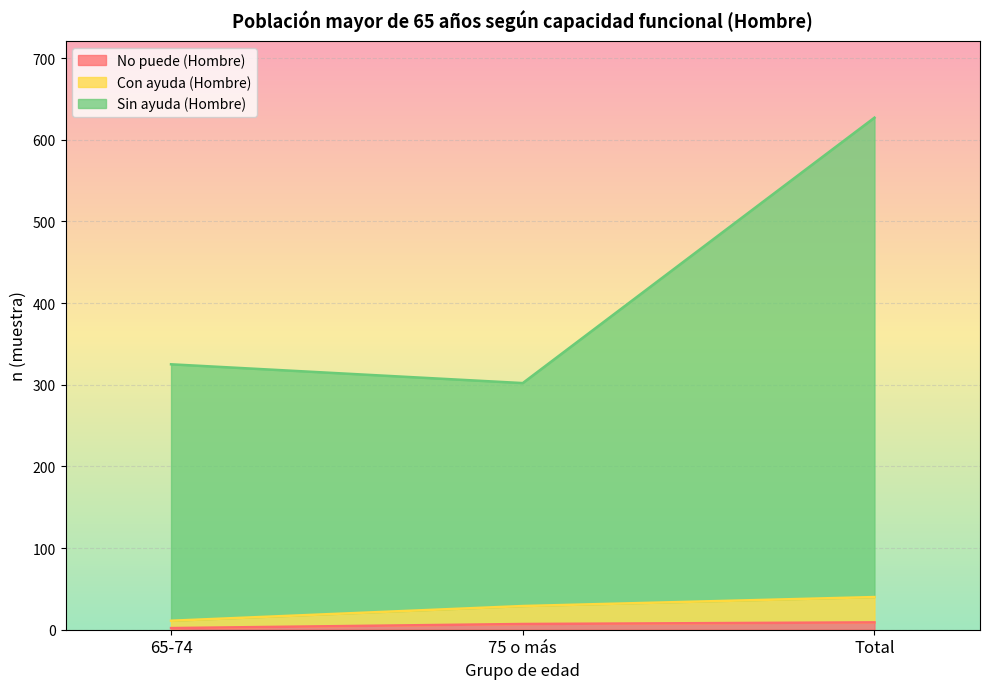

Which series has the widest spread of values?

Sin ayuda (Hombre)